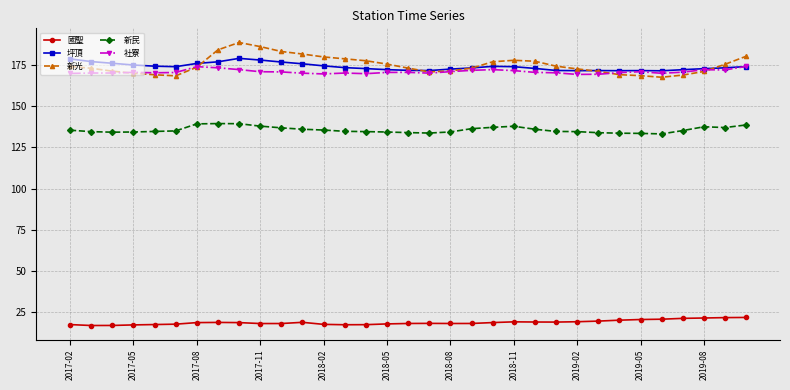

Which series has the widest spread of values?

新光